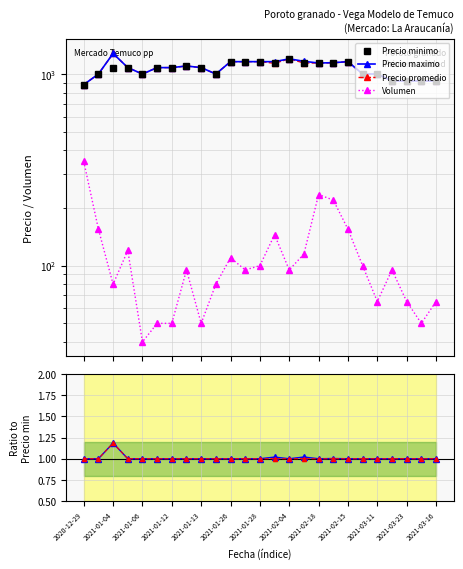

How many interior local peaks does the Precio promedio series have?

4